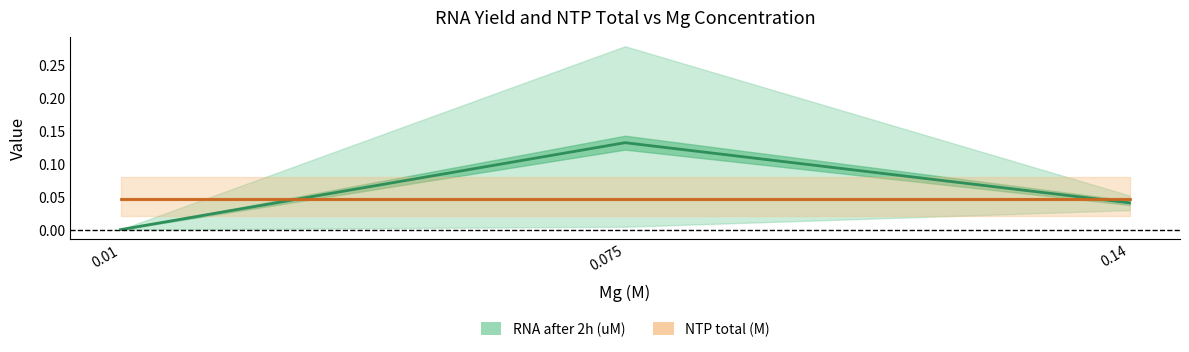

What are all the series names shown in the legend?

RNA after 2h (uM), NTP total (M)